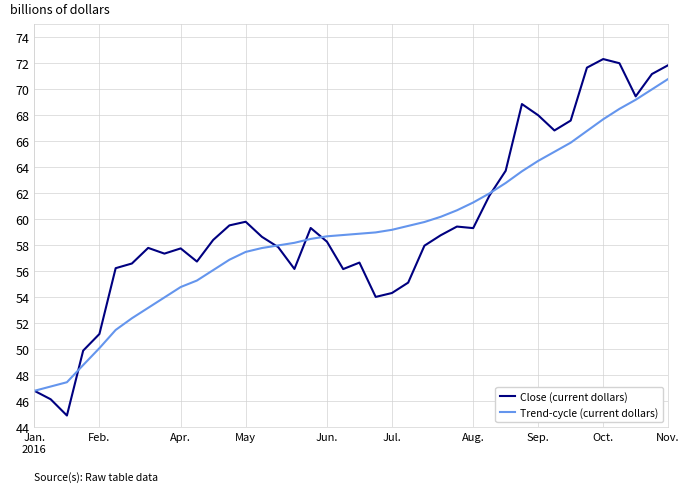

Rank the series by their maximum value, from lowest to highest.

Trend-cycle (current dollars), Close (current dollars)